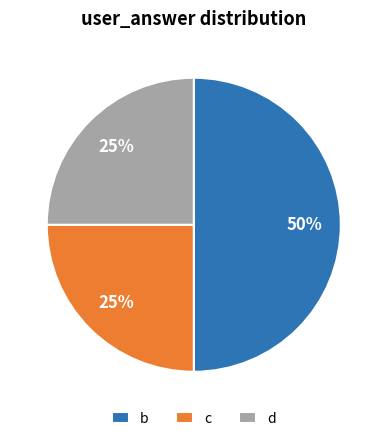

Which slice is the largest?

b